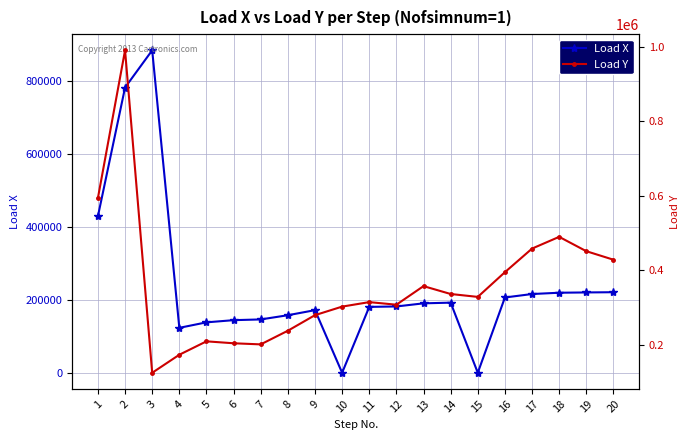

Which has a higher value, 1 or 7?

1